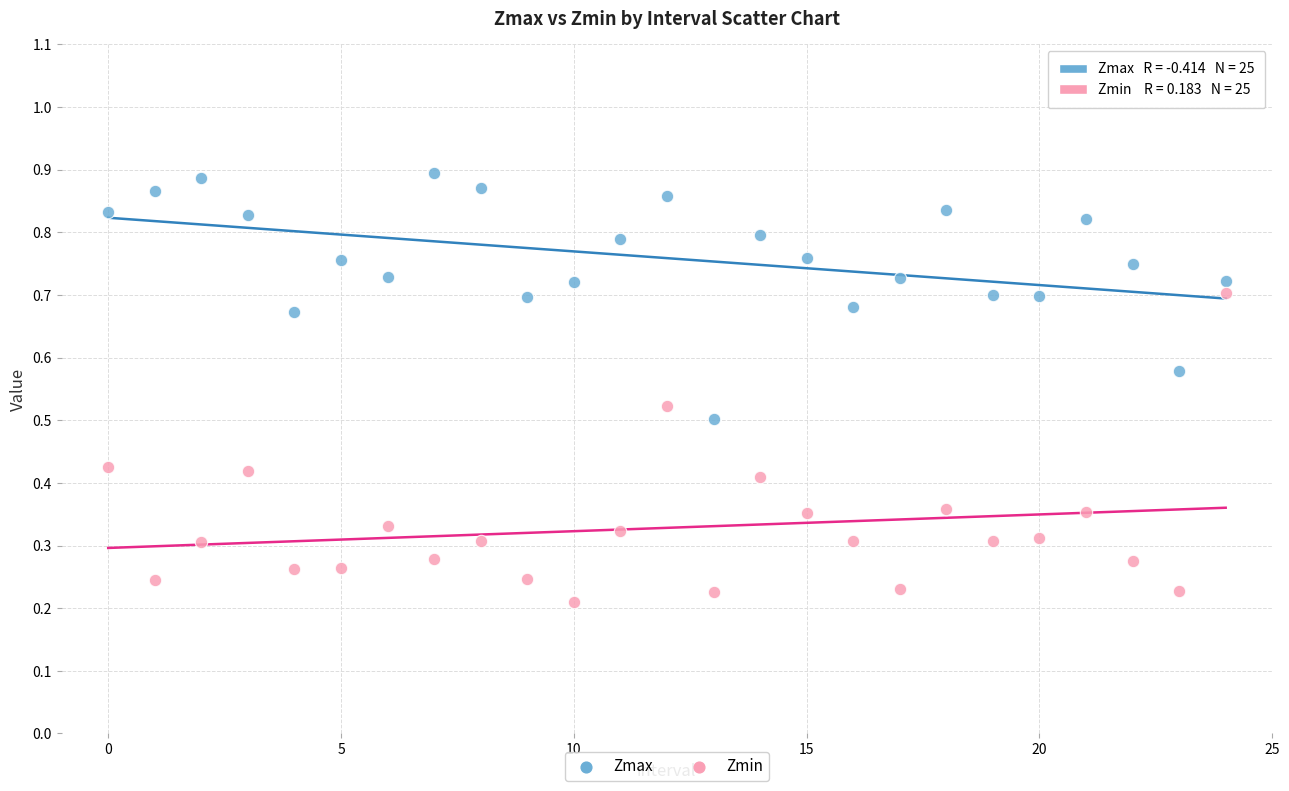

Which series reaches the maximum Y coordinate?

Zmax